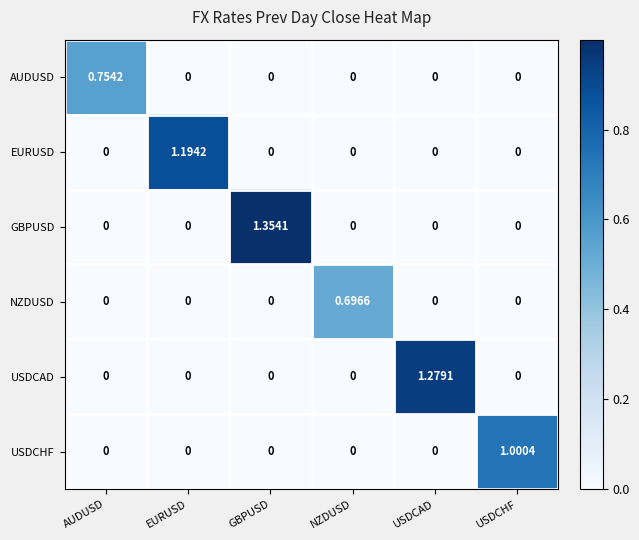

Rank the series by their maximum value, from lowest to highest.

NZDUSD, AUDUSD, USDCHF, EURUSD, USDCAD, GBPUSD